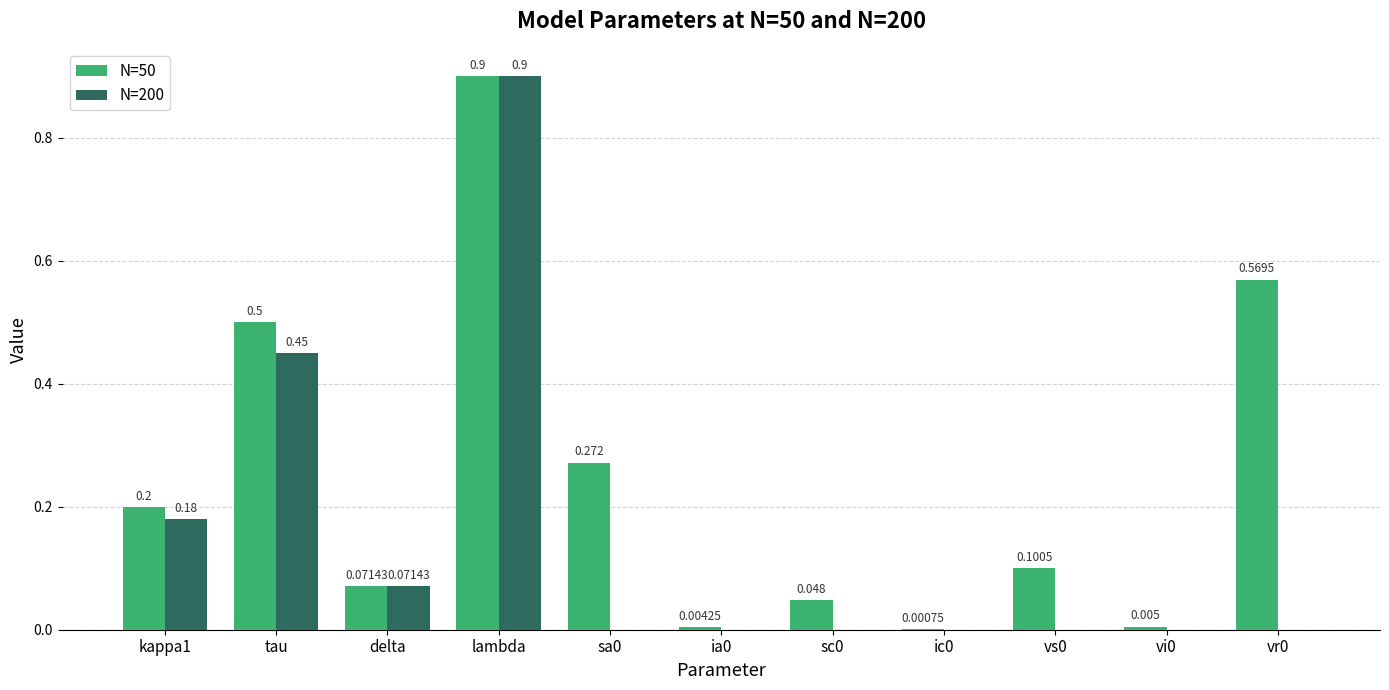

At which category is the sum across all series the highest?

lambda